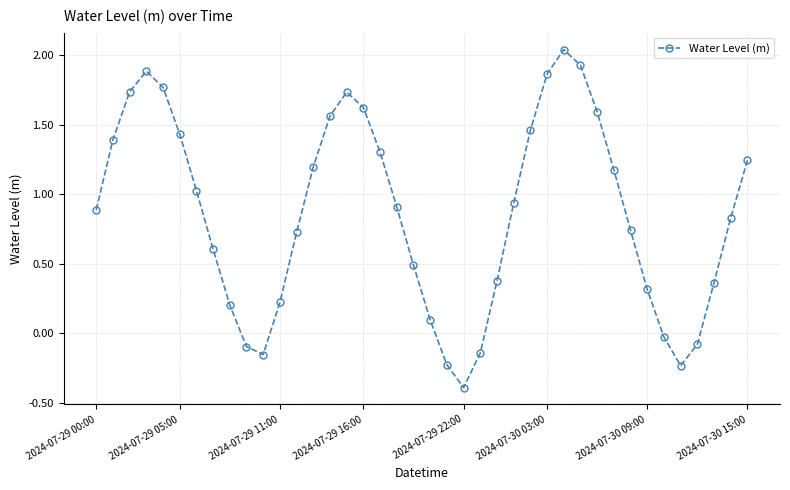

What is the sum of all values?

34.3